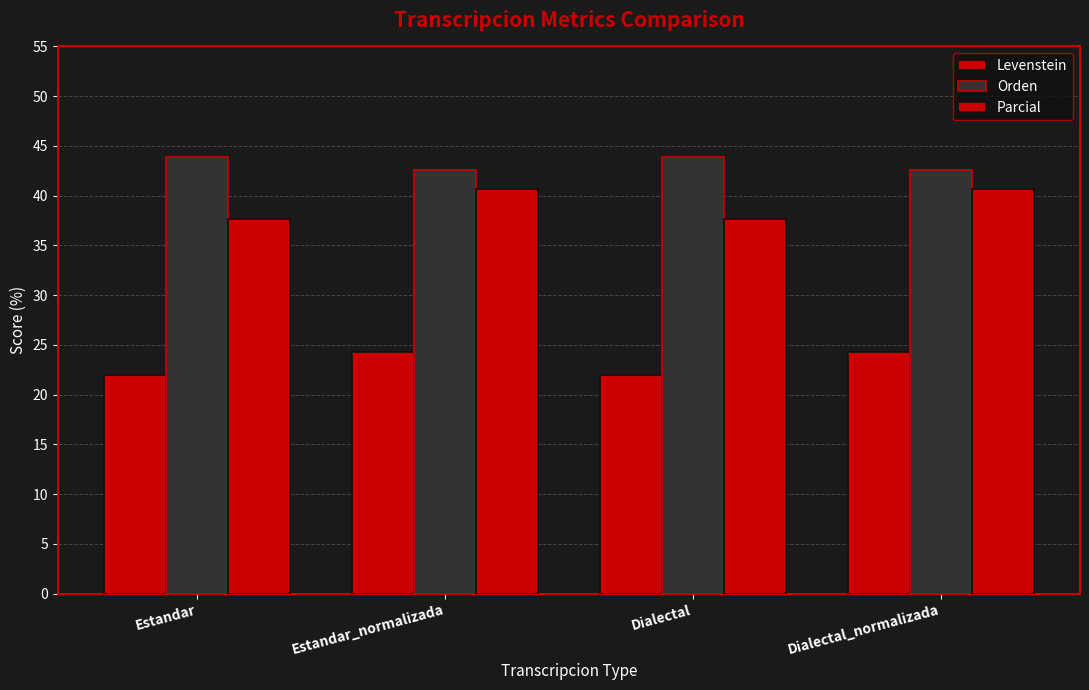

Reading right to left, what are all the values shown in this chart?

Levenstein: Dialectal_normalizada=24.3	Dialectal=22.0	Estandar_normalizada=24.3	Estandar=22.0
Orden: Dialectal_normalizada=42.6	Dialectal=43.9	Estandar_normalizada=42.6	Estandar=43.9
Parcial: Dialectal_normalizada=40.7	Dialectal=37.7	Estandar_normalizada=40.7	Estandar=37.7